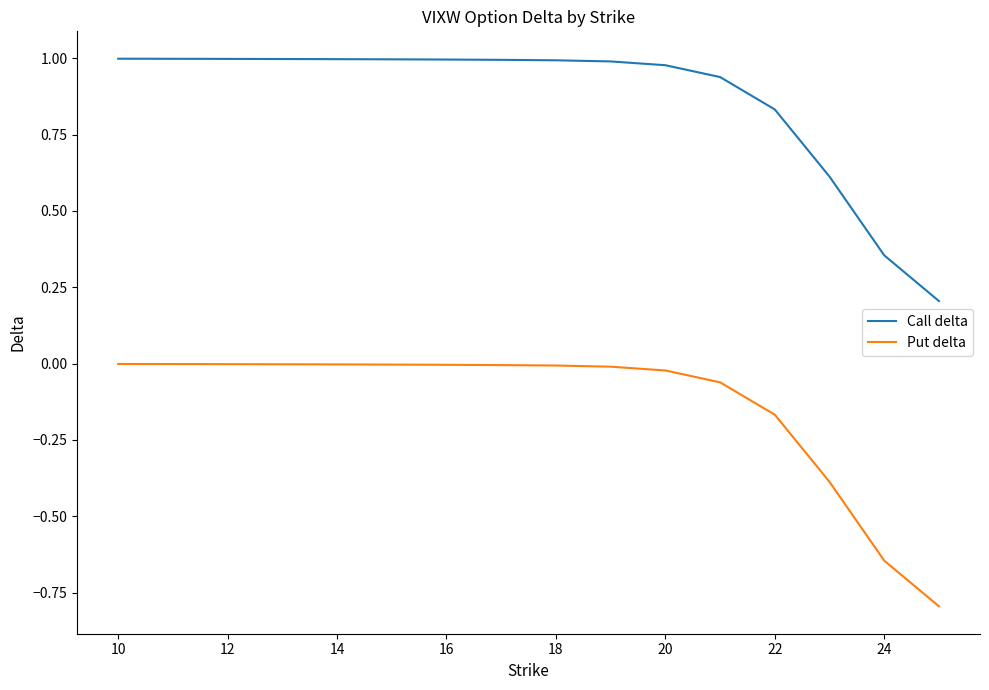

Which series has the largest total across all categories?

Call delta